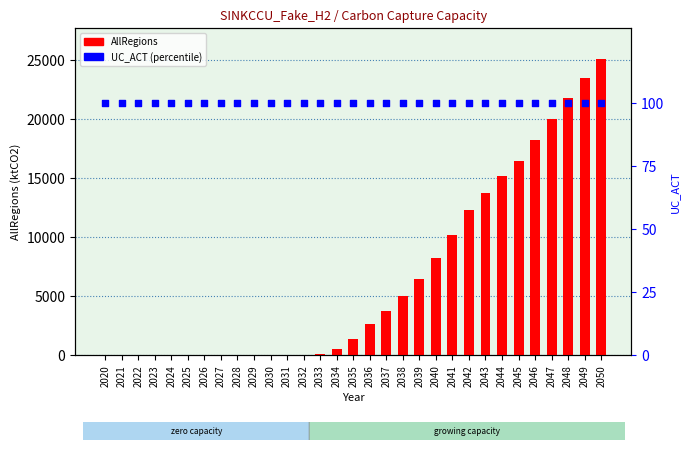

What are all the series names shown in the legend?

AllRegions, UC_ACT (percentile)